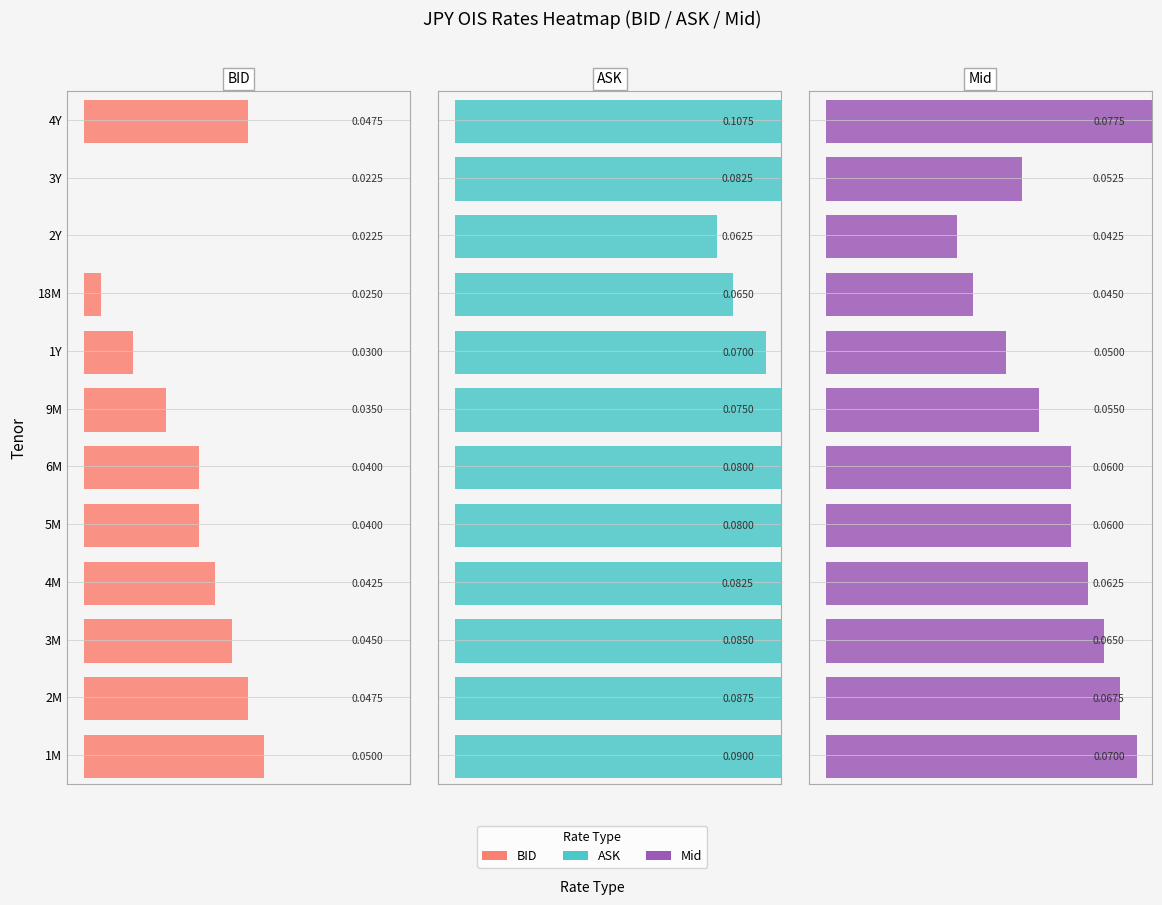

The value of 5M at 0 is 0.0. True or false?

True